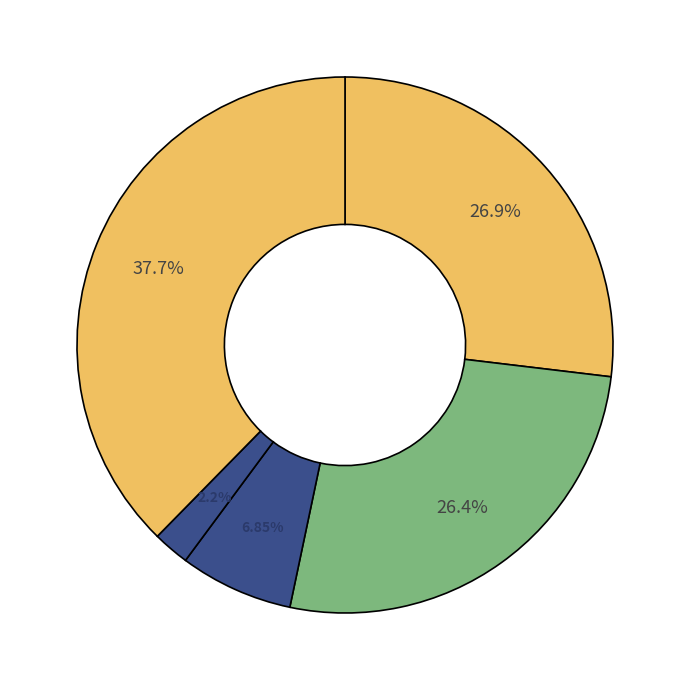

Is there a majority slice in this chart?

No